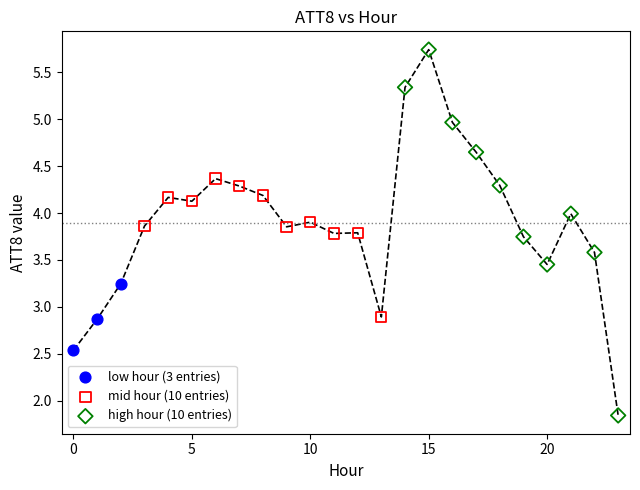

Which series contains the highest Y value?

high hour (10 entries)